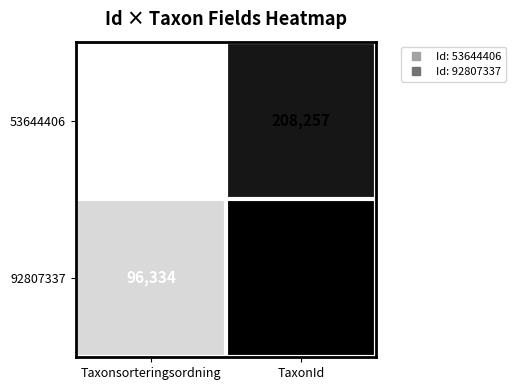

What is the sum of the 92807337 values at Taxonsorteringsordning and TaxonId?

317121